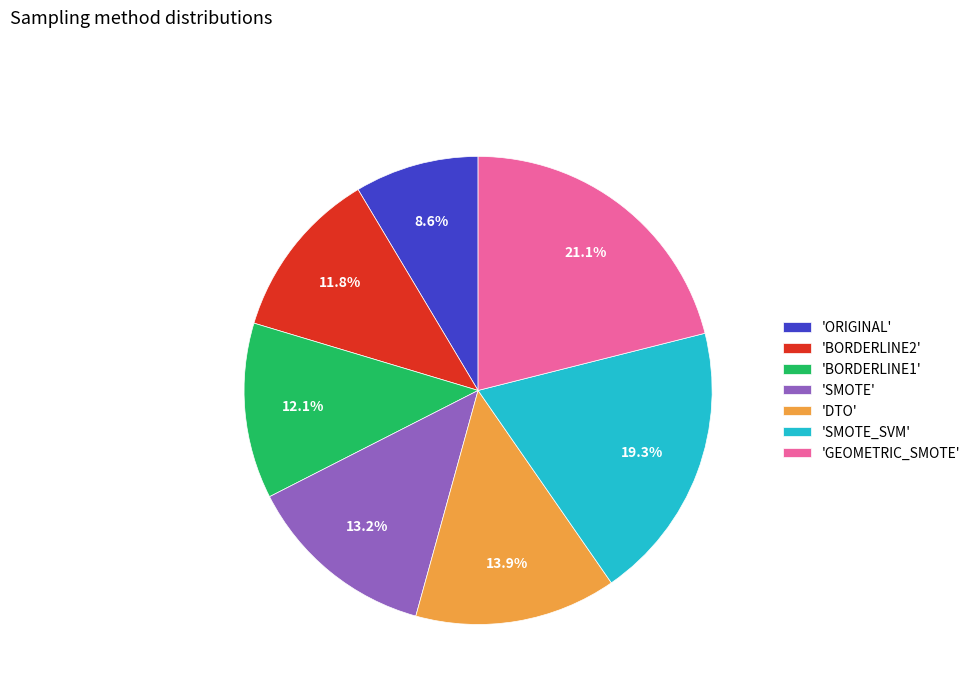

Between 'SMOTE_SVM' and 'DTO', which is larger?

'SMOTE_SVM'